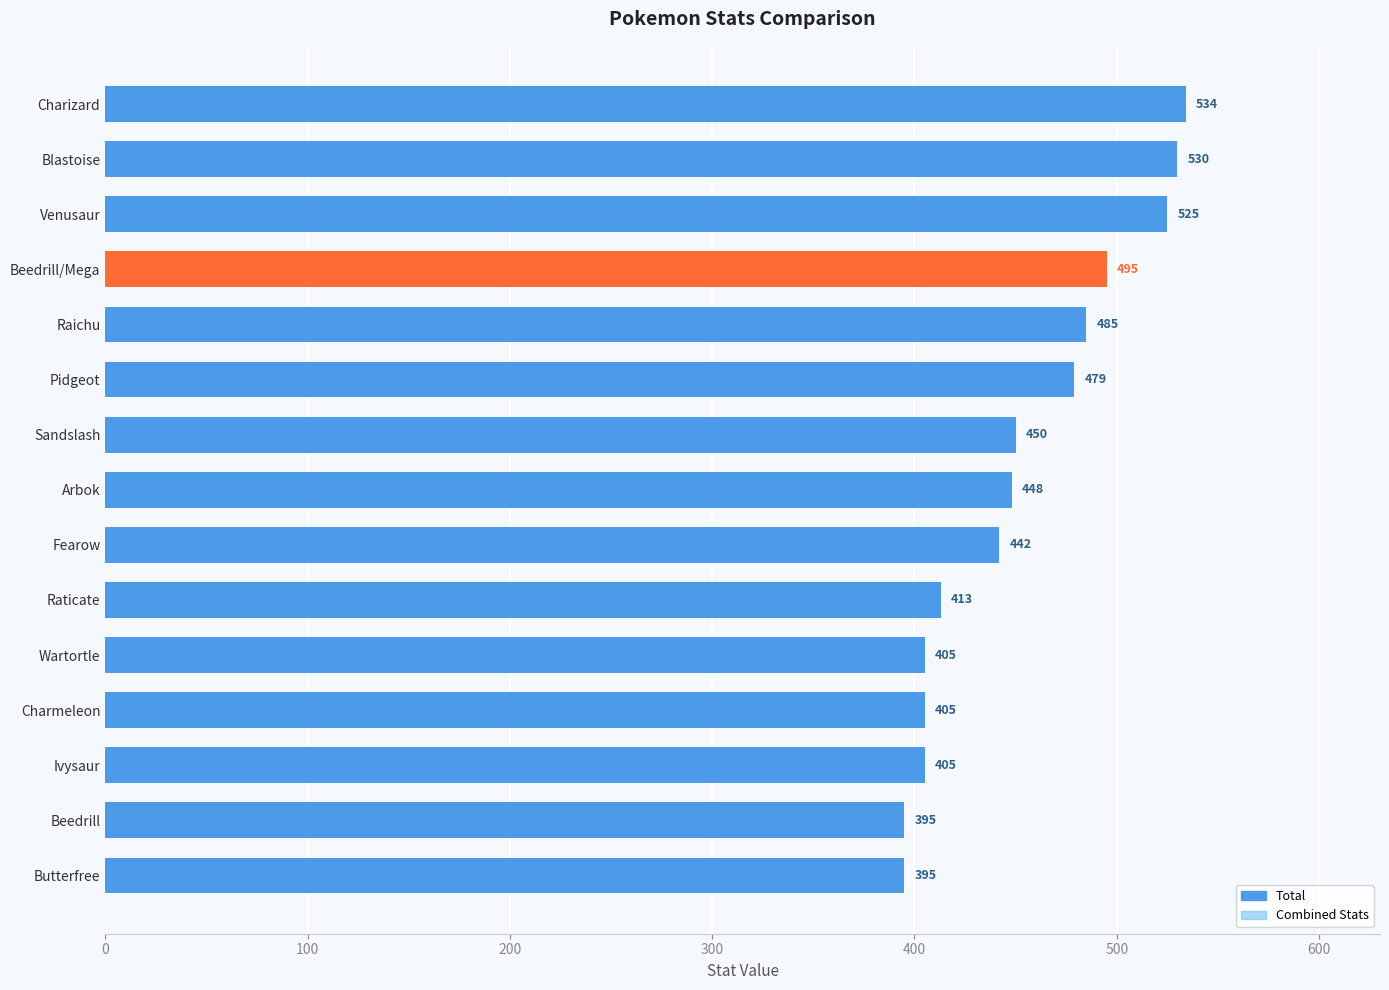

What position from the right is Charmeleon?

12